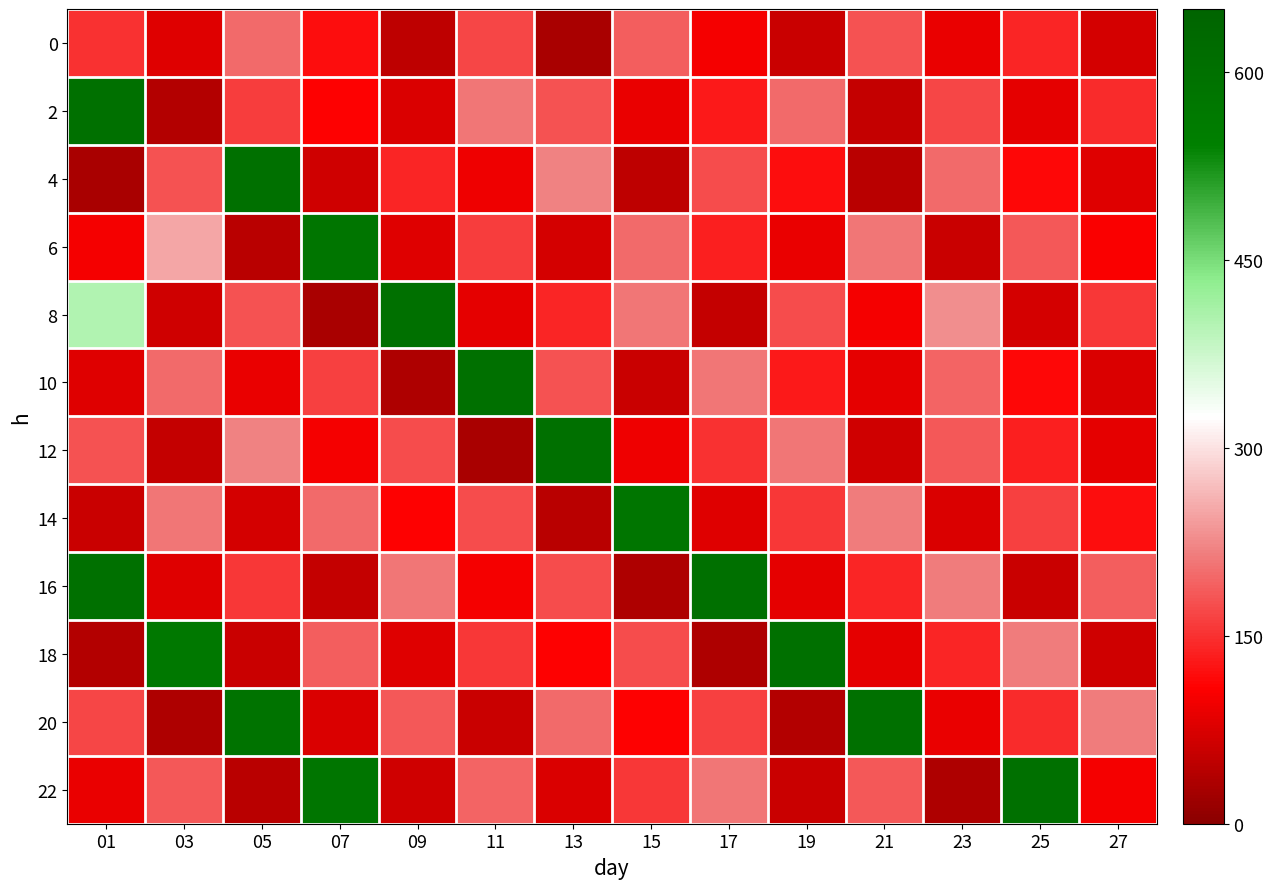

Which has a higher value, 19 or 25?

25